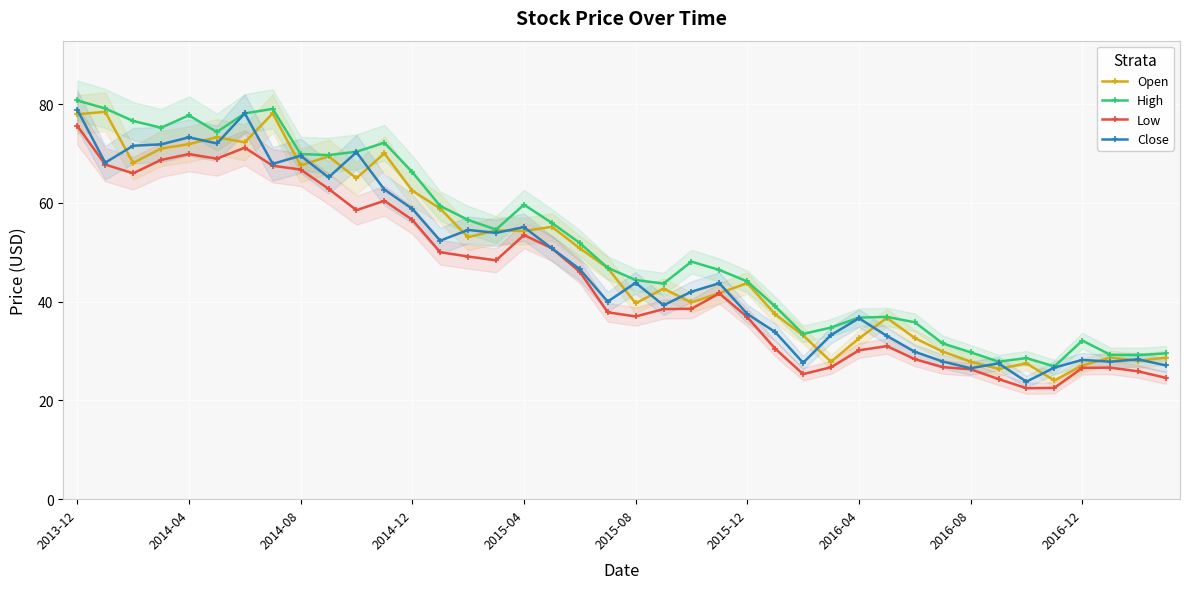

What is the maximum value shown in the chart?

80.8